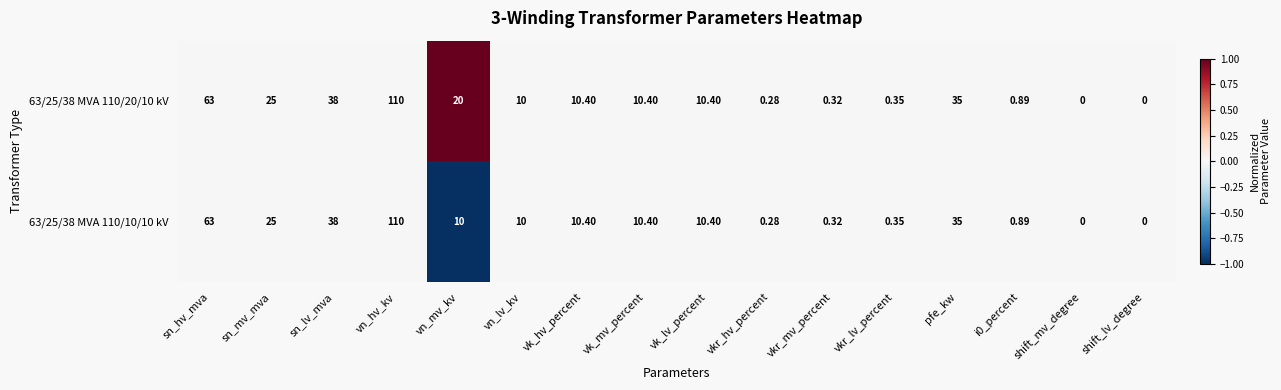

At which label is 63/25/38 MVA 110/10/10 kV closest to 55?

sn_hv_mva